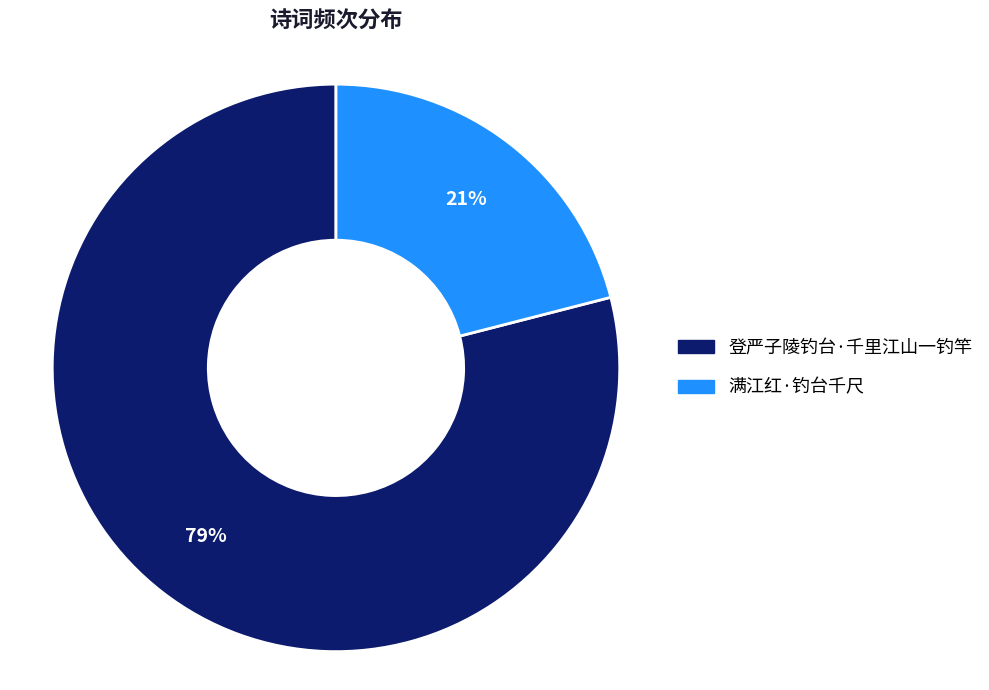

Combined, do 登严子陵钓台·千里江山一钓竿 and 满江红·钓台千尺 account for over 50%?

Yes